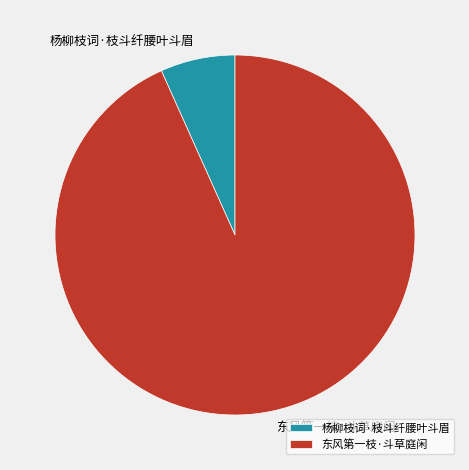

Do 东风第一枝·斗草庭闲 and 杨柳枝词·枝斗纤腰叶斗眉 together represent more than half of the pie?

Yes